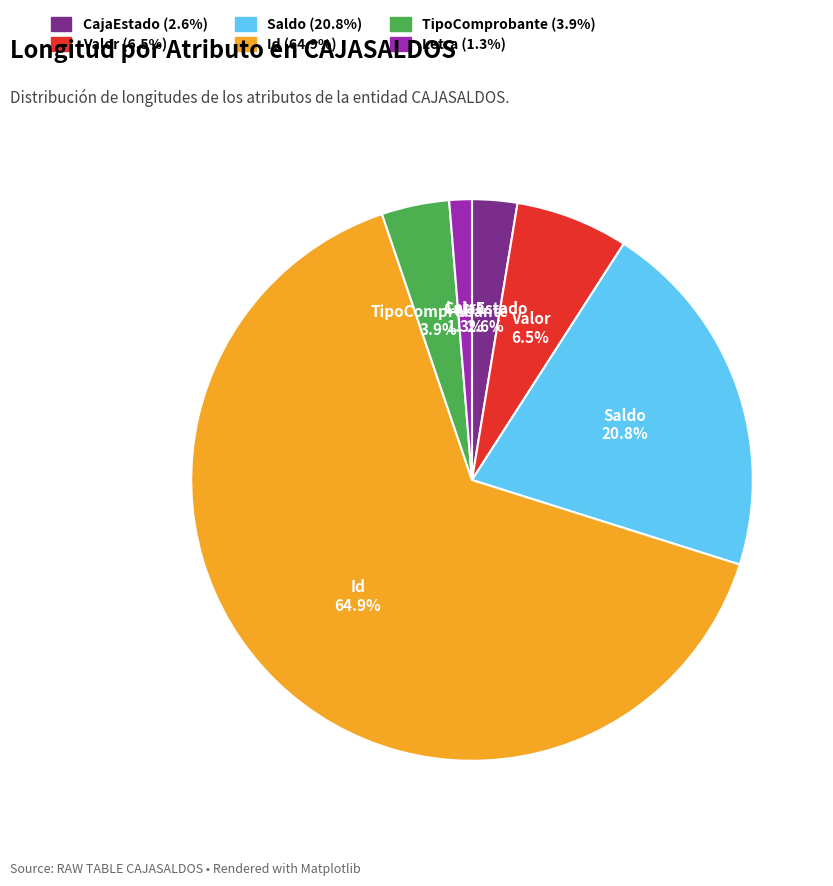

Rank the categories by value from lowest to highest.

Letra, CajaEstado, TipoComprobante, Valor, Saldo, Id